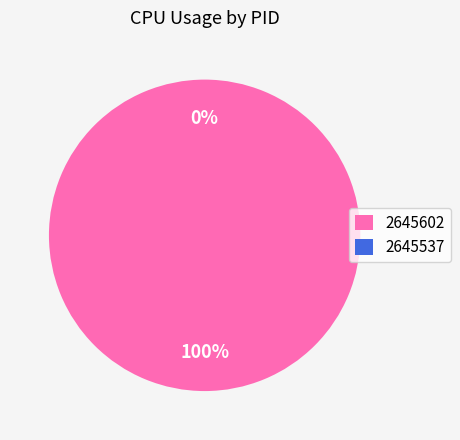

Count the number of slices in the pie.

2